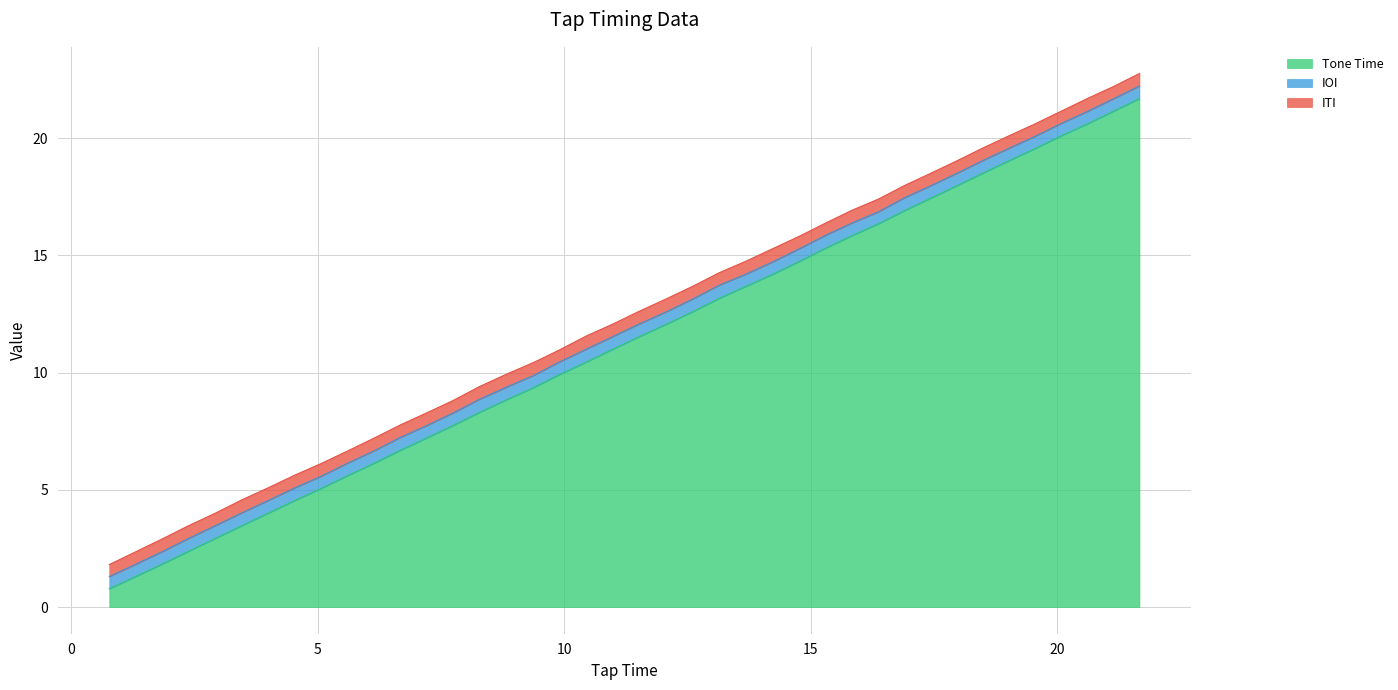

What is the sum of all IOI values?

21.4